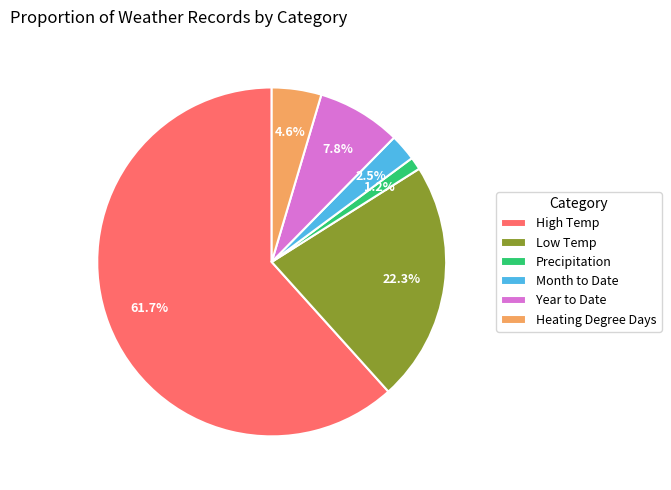

Which slice is the smallest?

Precipitation